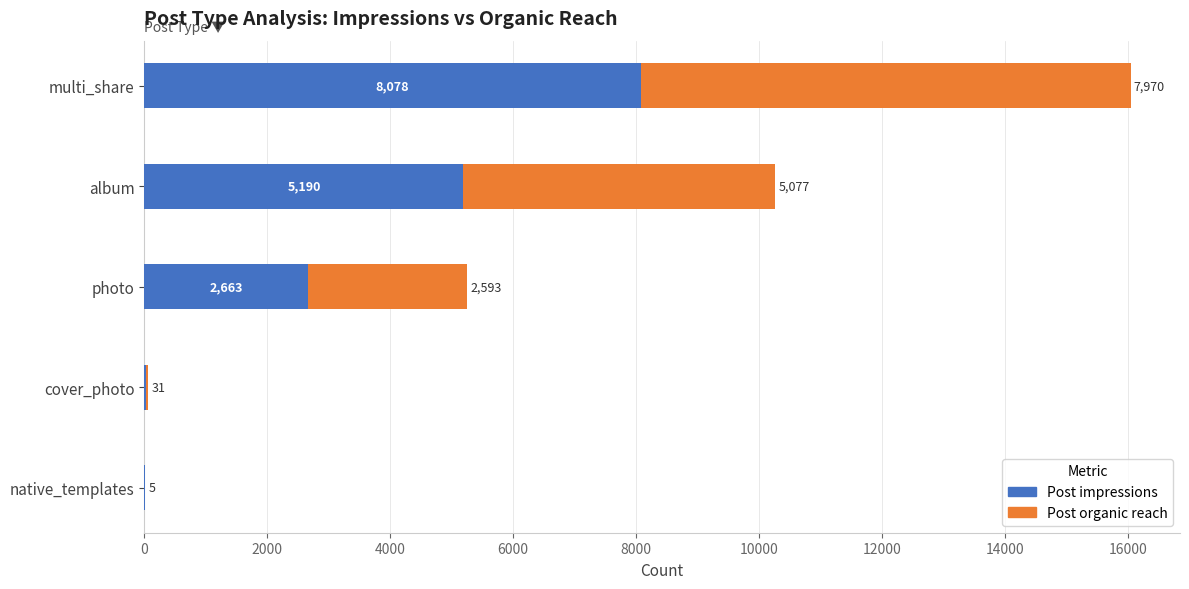

What is the sum of all Post impressions values?

15968